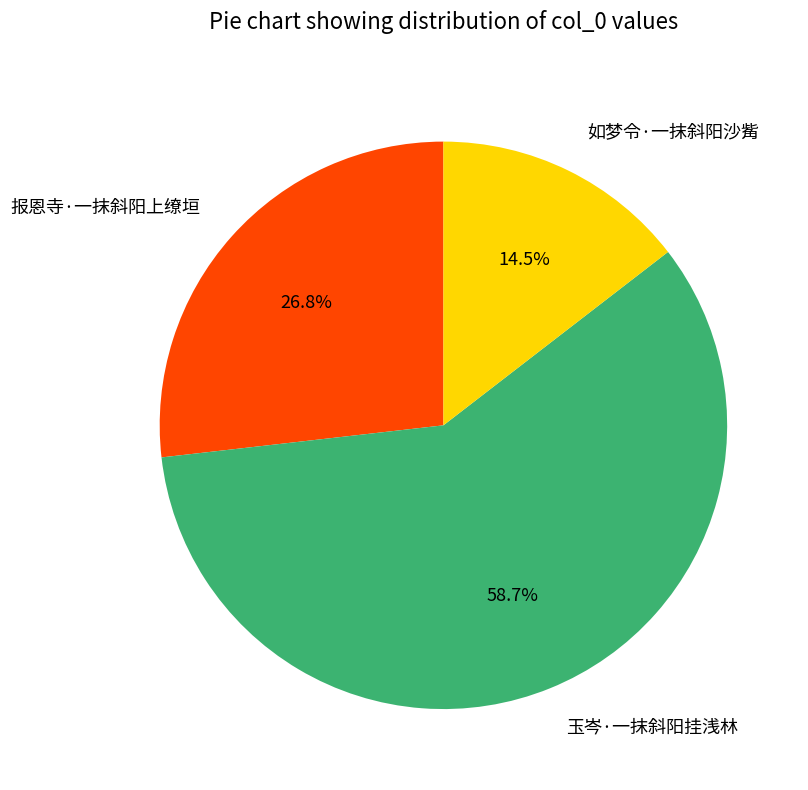

What is the smallest slice in the pie chart?

如梦令·一抹斜阳沙觜